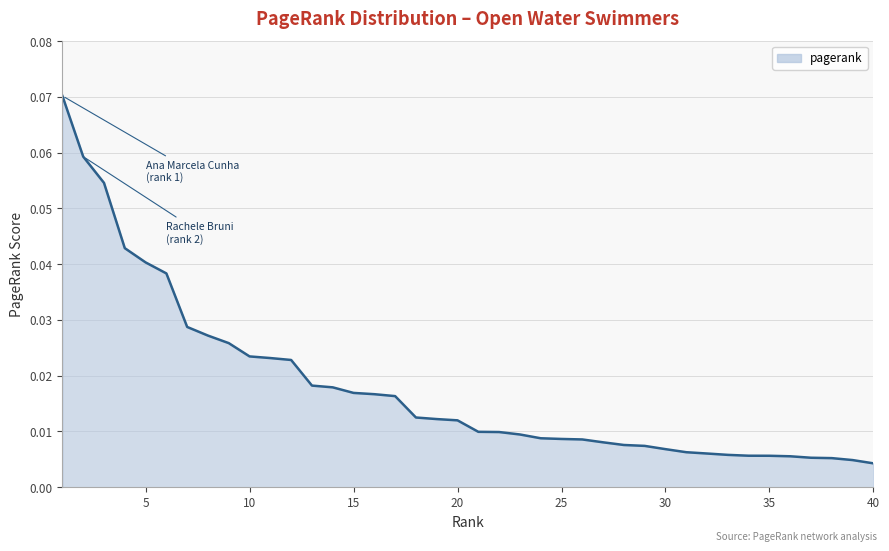

How many lines are shown in the chart?

1